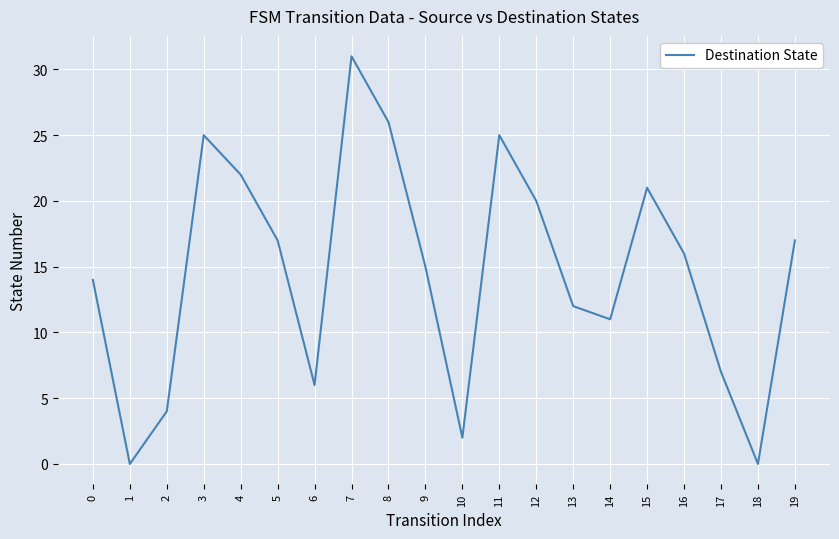

How many lines are shown in the chart?

1